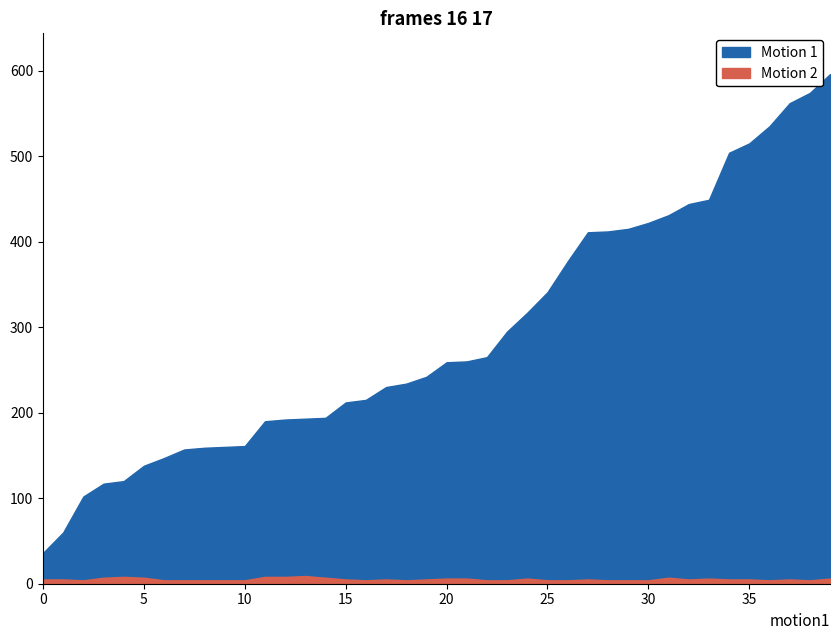

Which category has the lowest value across all series?

2